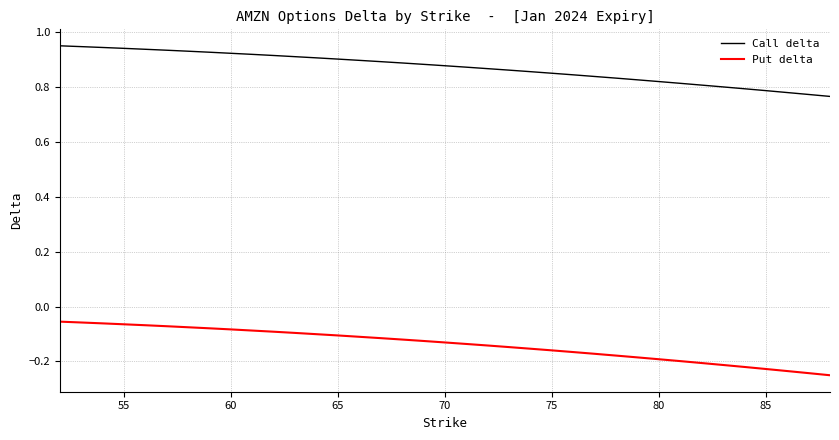

True or false: Call delta and Put delta cross at least once.

False